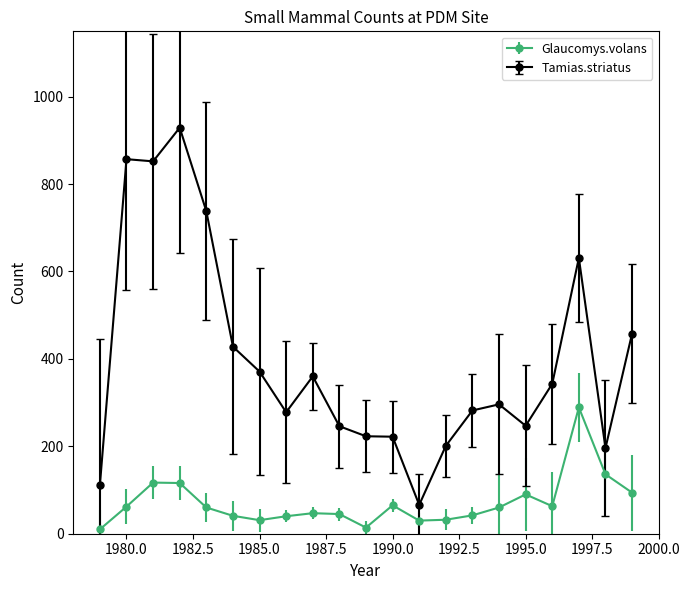

Which series has the widest spread of values?

Tamias.striatus